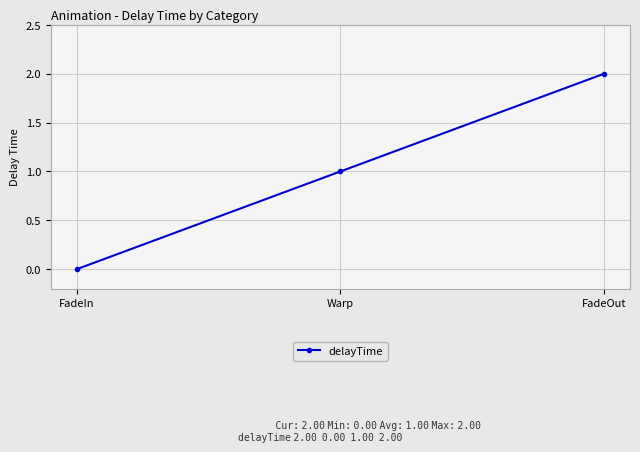

What position from the left is Warp?

2